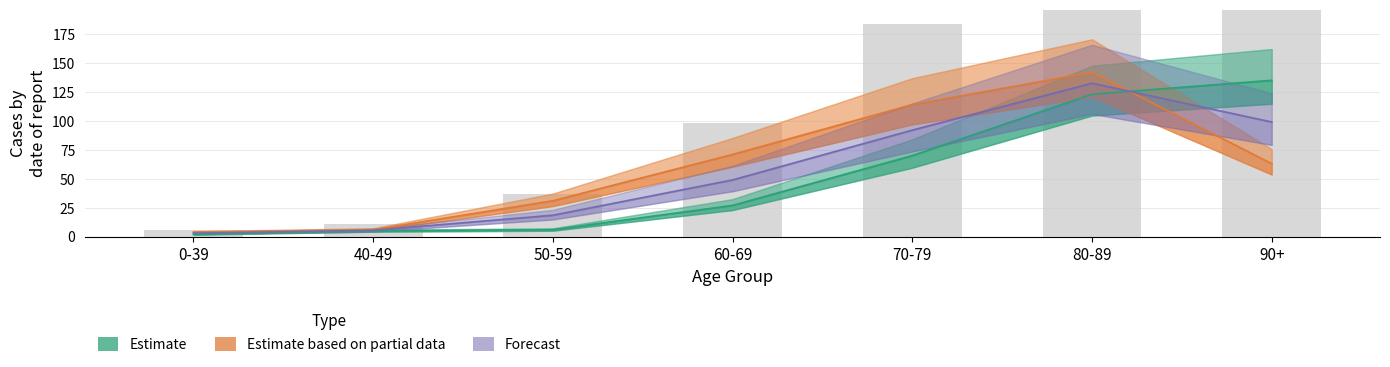

What is the label of the 3rd bar from the left?

50-59